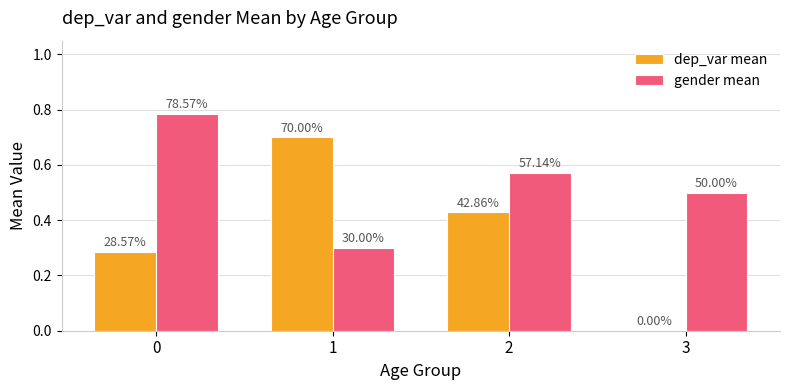

Reading right to left, extract all data points from this chart.

dep_var mean: 3=0.0	2=0.4	1=0.7	0=0.3
gender mean: 3=0.5	2=0.6	1=0.3	0=0.8